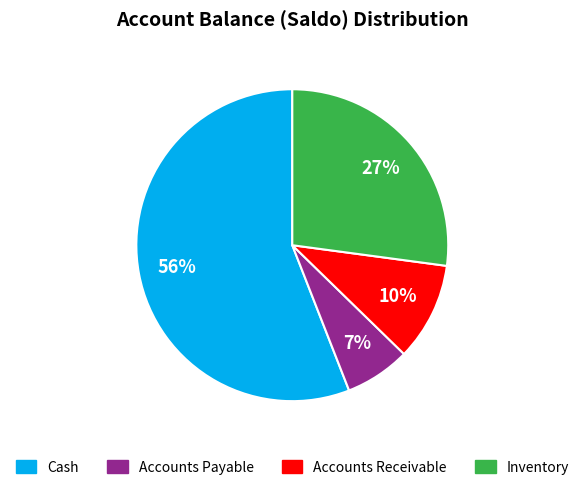

Is the sum of Cash and Accounts Payable greater than half?

Yes